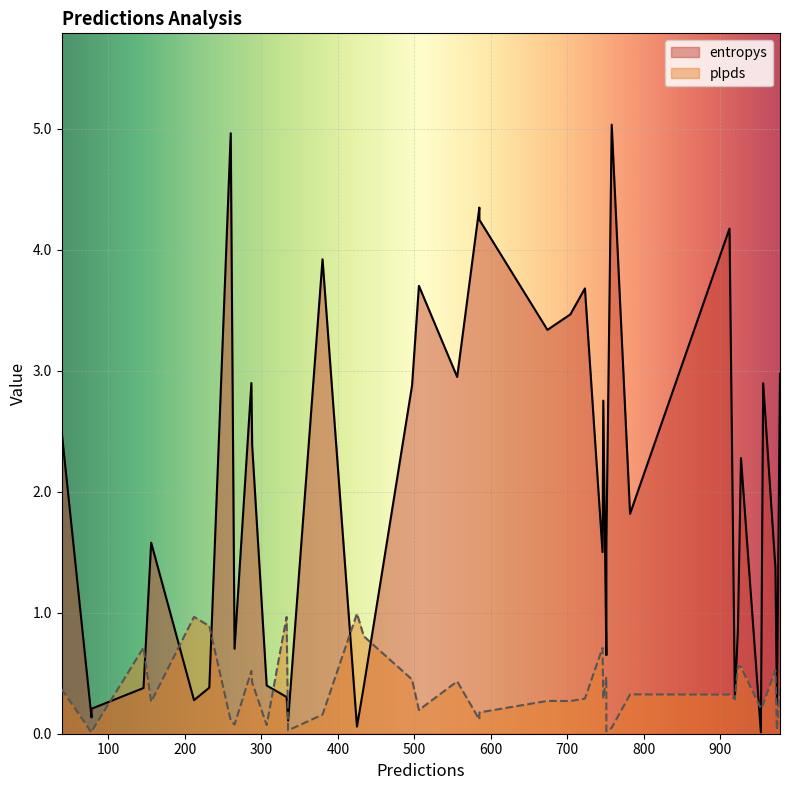

Which series has the largest range (max minus min)?

entropys